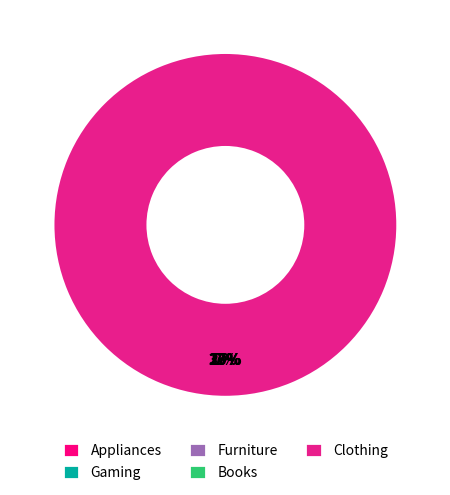

Is the sum of Gaming and Books greater than half?

No